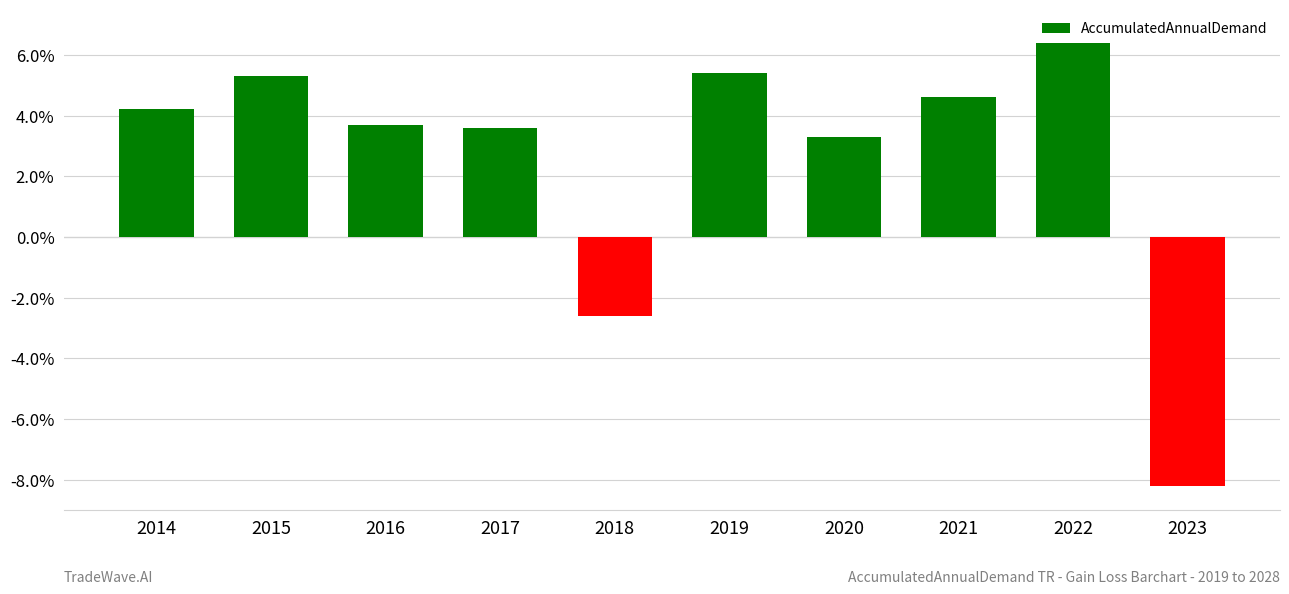

Reading right to left, what are all the values shown in this chart?

-0.1	0.1	0.0	0.0	0.1	-0.0	0.0	0.0	0.1	0.0